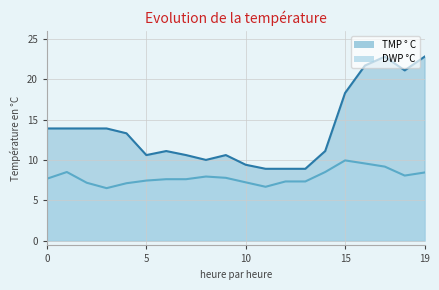

True or false: DWP °C has a value of 4.0 at 19.

False